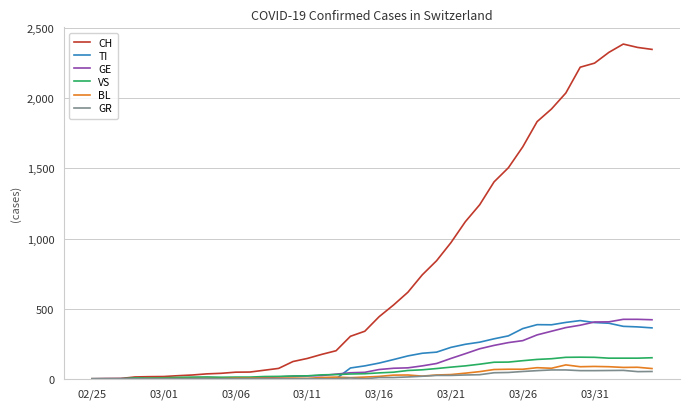

Which series has the largest total across all categories?

CH